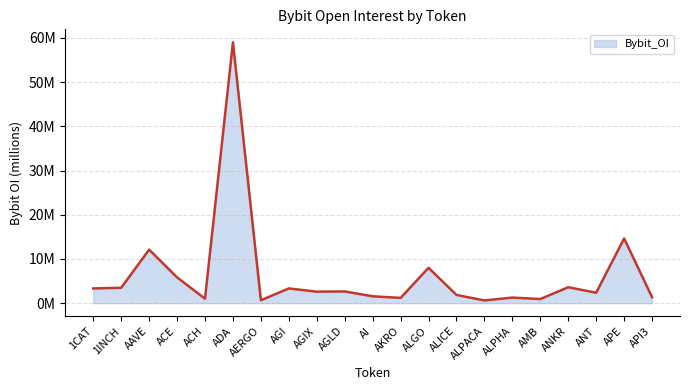

Which label corresponds to the largest value in the chart?

ADA